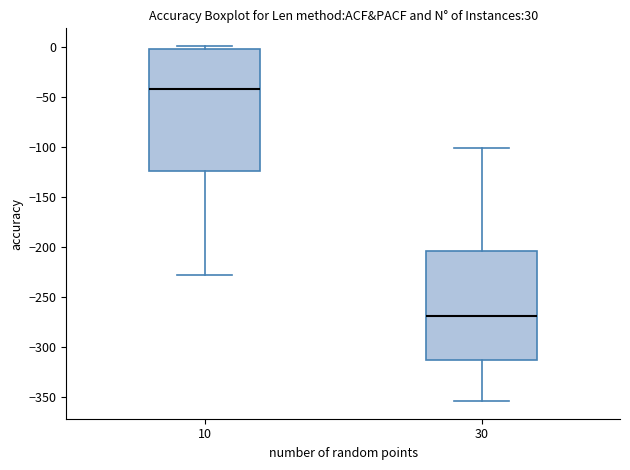

Reading left to right, read every box against the y-axis: the position of its median line, the range the box covers, and the ends of its whiskers. The values are not printed on the chart, so give them approximately, as read against the axis.

10: median -40, box -125 to 0, whiskers -230 to 0 (just above the box's upper edge)
30: median -270, box -315 to -205, whiskers -355 to -100